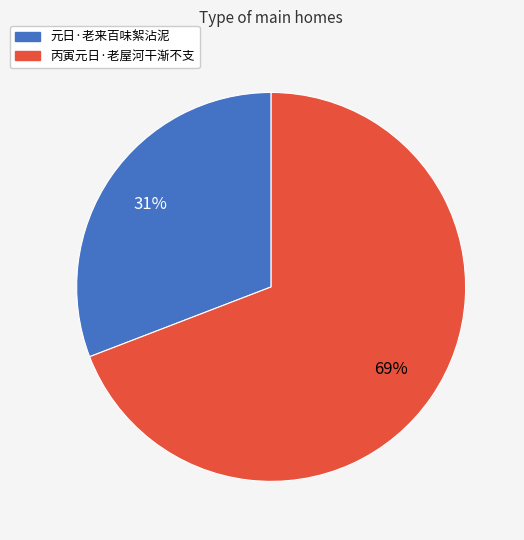

Combined, do 丙寅元日·老屋河干渐不支 and 元日·老来百味絮沾泥 account for over 50%?

Yes